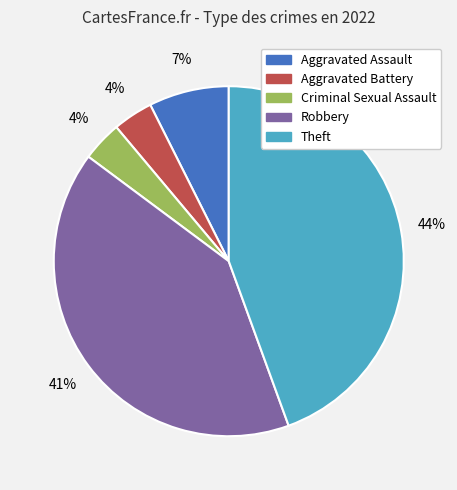

Do Aggravated Assault and Criminal Sexual Assault together represent more than half of the pie?

No